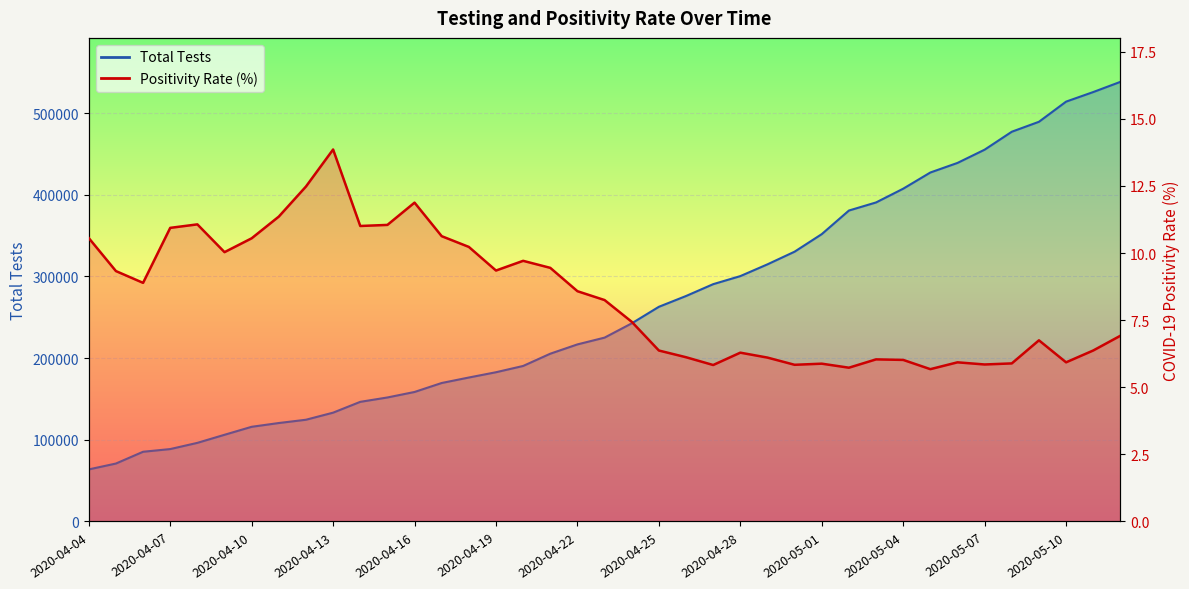

Which category has the highest value in the Positivity Rate series?

2020-04-13